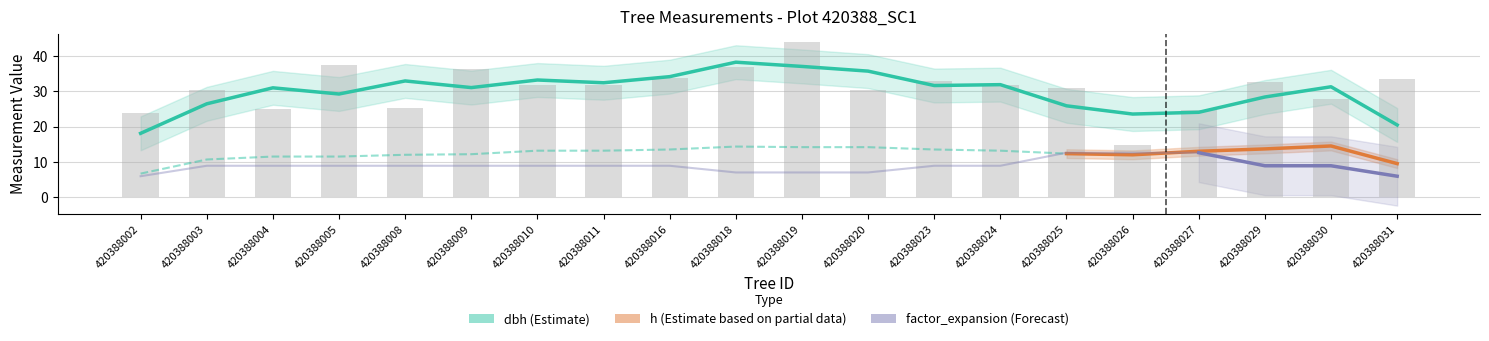

Which series has the largest range (max minus min)?

dbh